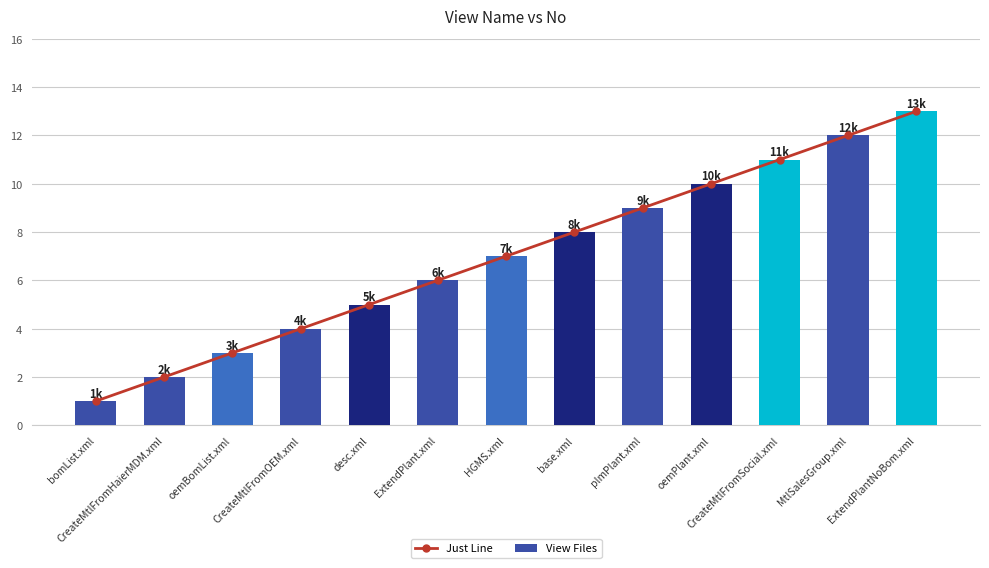

Which has a higher value, ExtendPlant.xml or base.xml?

base.xml